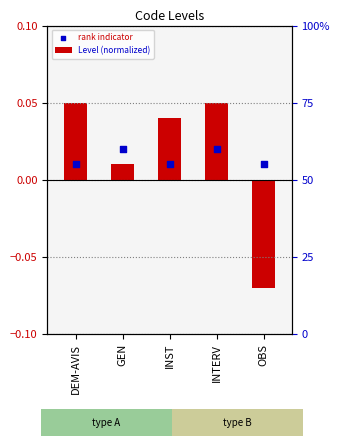

What is the total value across all series at INST?

0.1